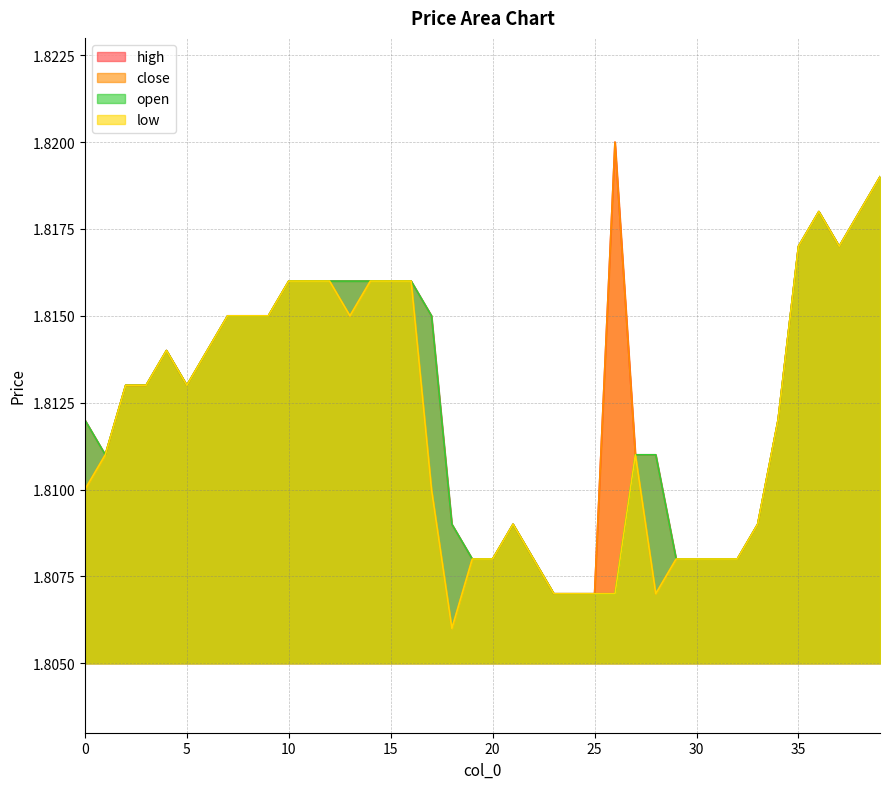

How many interior local peaks does the high series have?

4